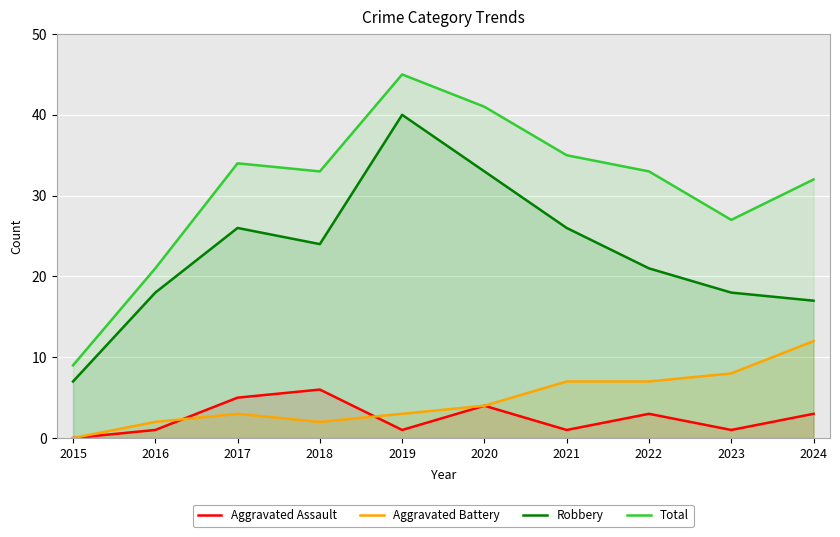

The Total series shows 32 at 2024. True or false?

True